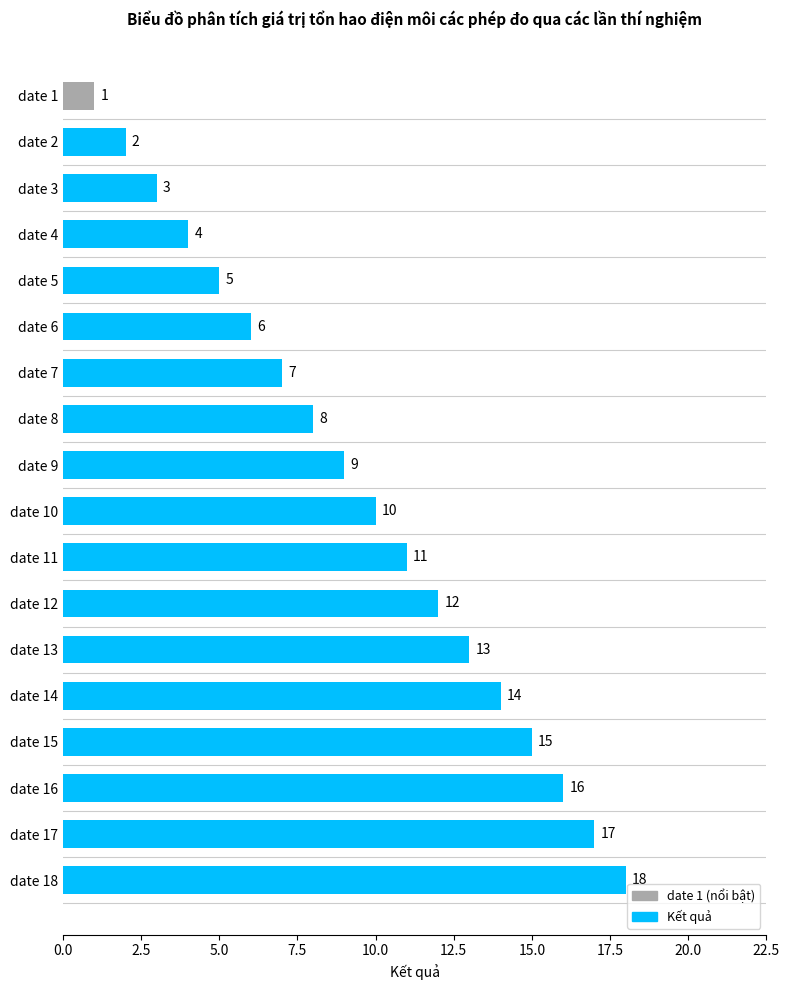

At which category does the chart reach its peak across all series?

date 18